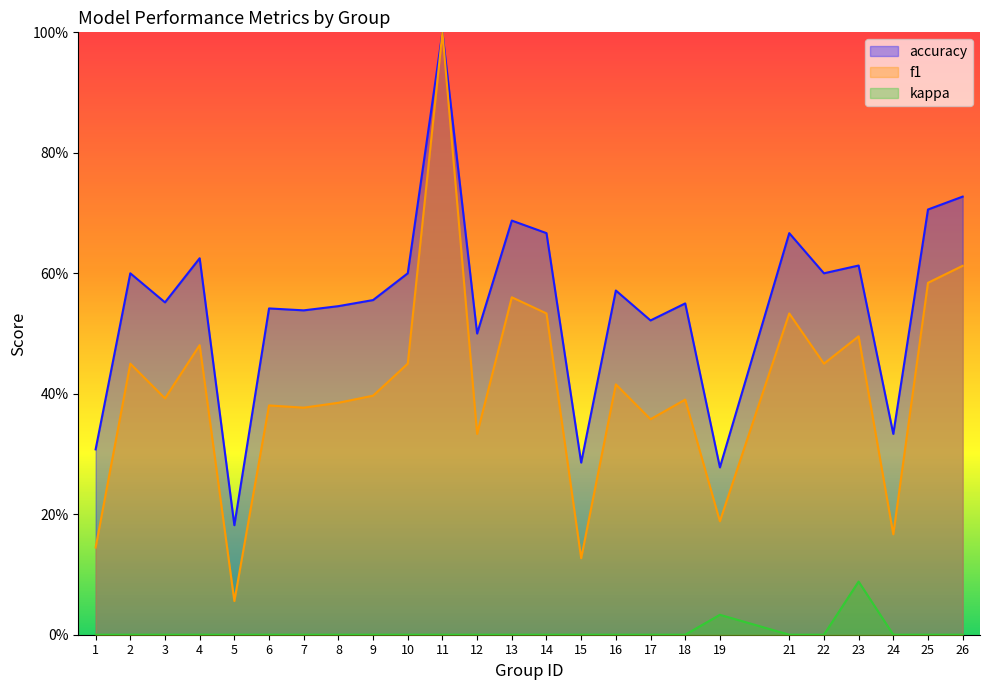

What is the sum of the f1 values at 3 and 4?

0.9